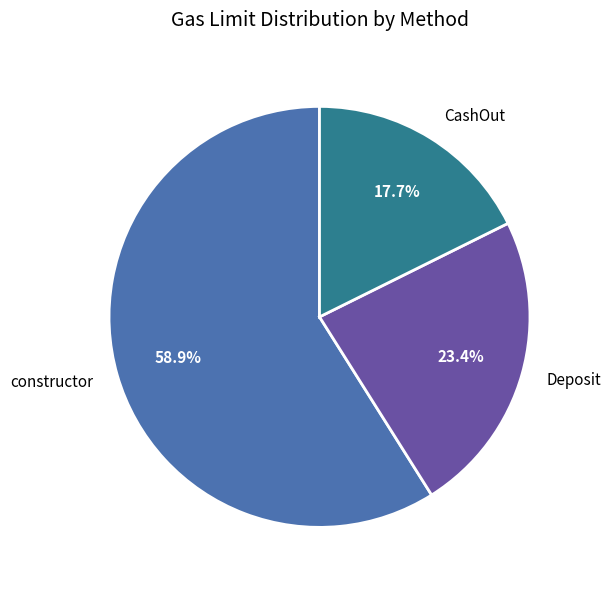

What is the majority slice?

constructor